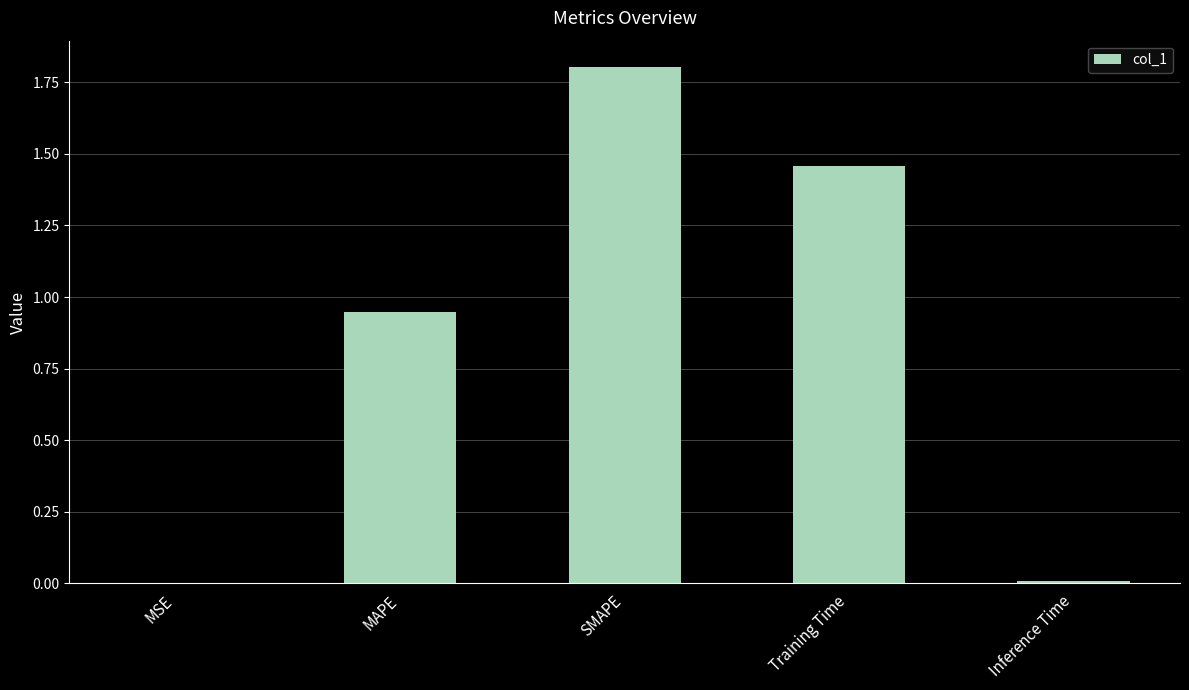

Approximately how many times larger is the value at MAPE compared to Training Time?

0.7